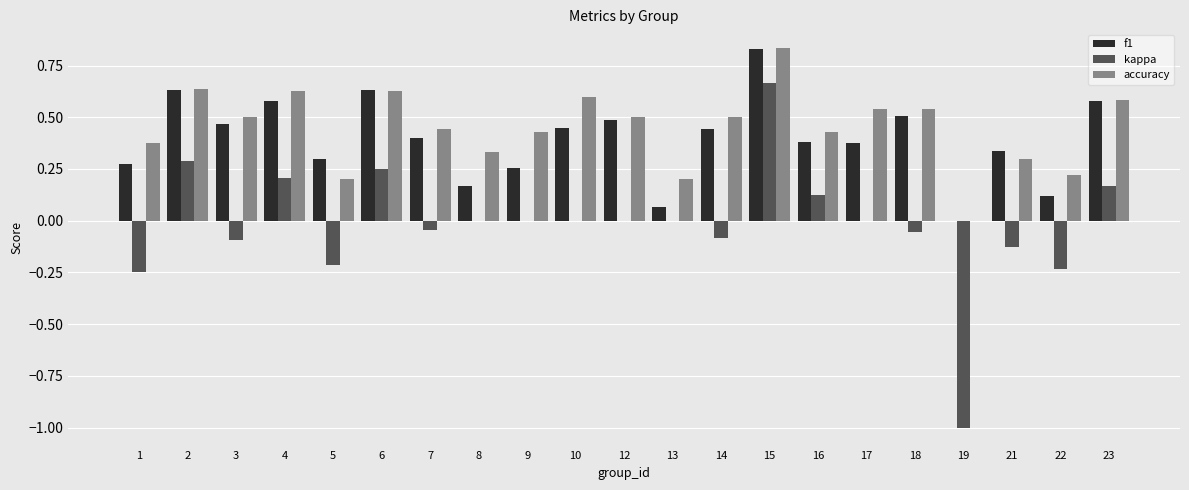

What is the sum of all accuracy values?

9.4